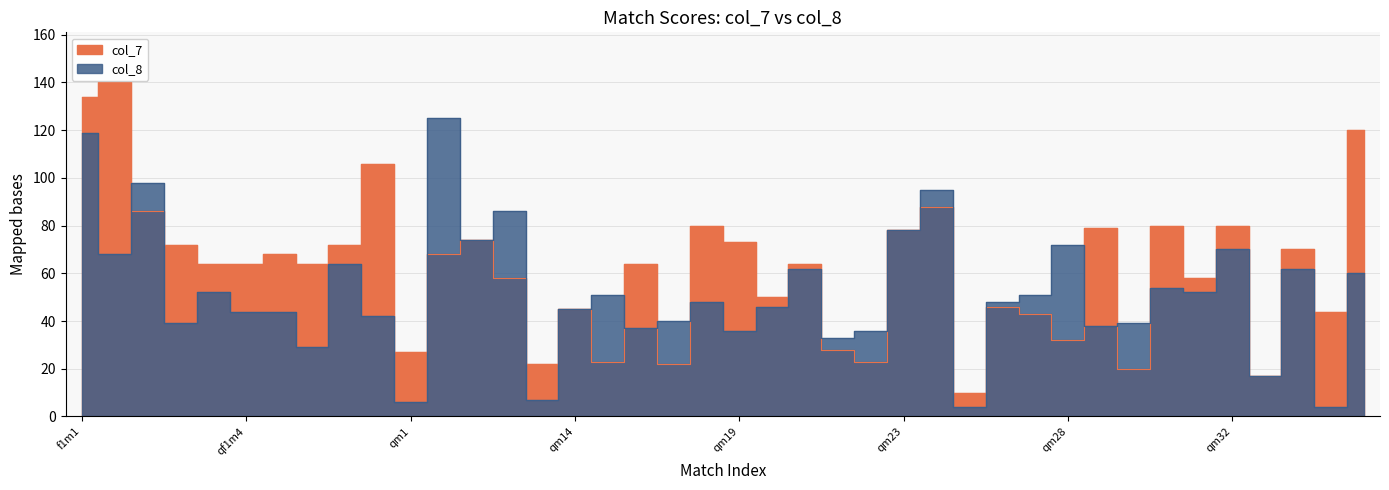

What is the label of the 40th point from the left?

qm36